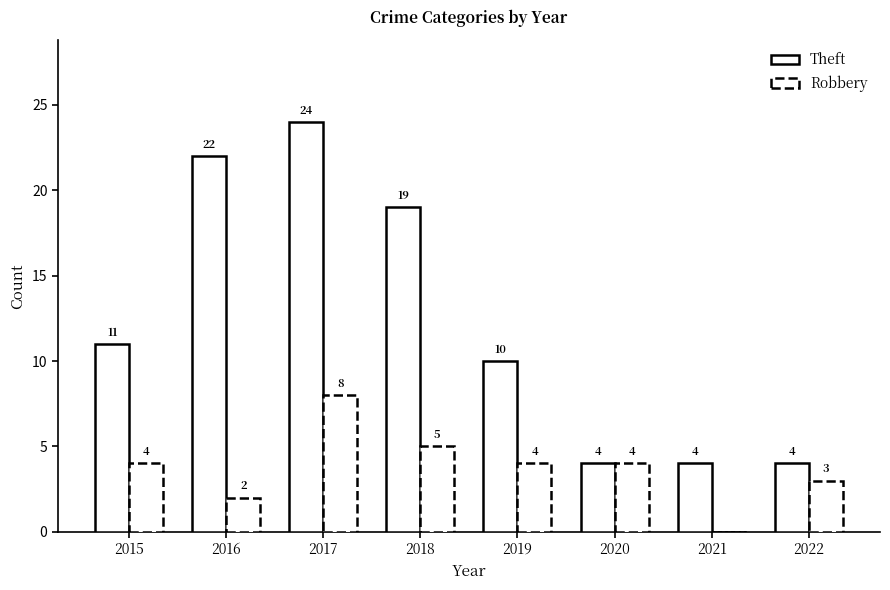

At how many categories does at least one series exceed 8?

5